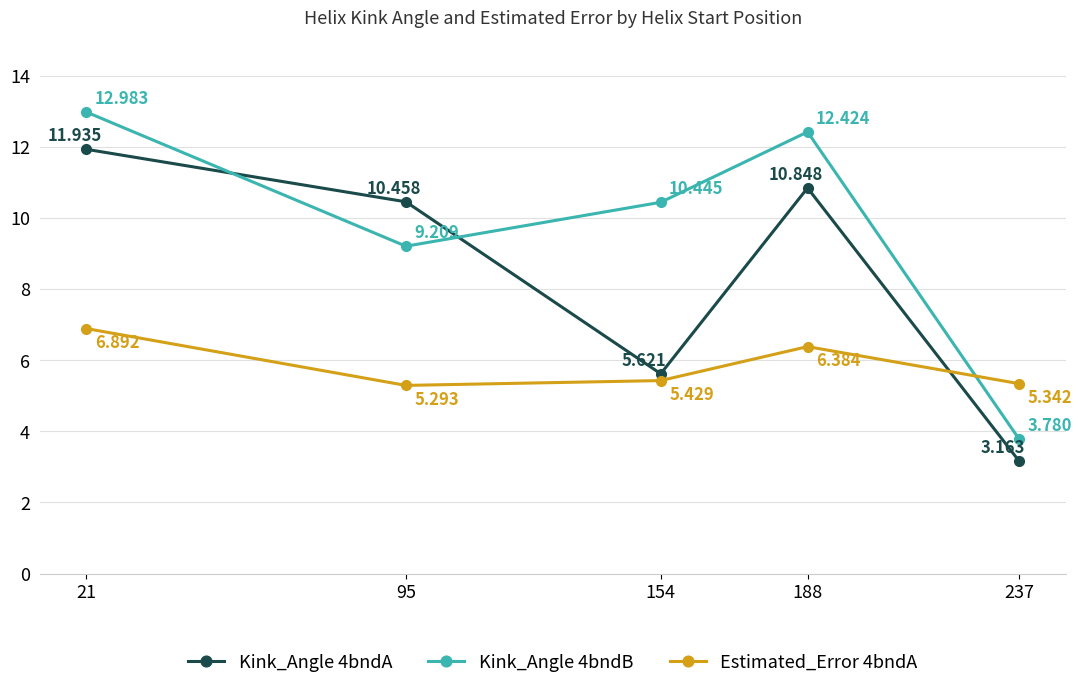

At which category does the chart reach its minimum across all series?

237